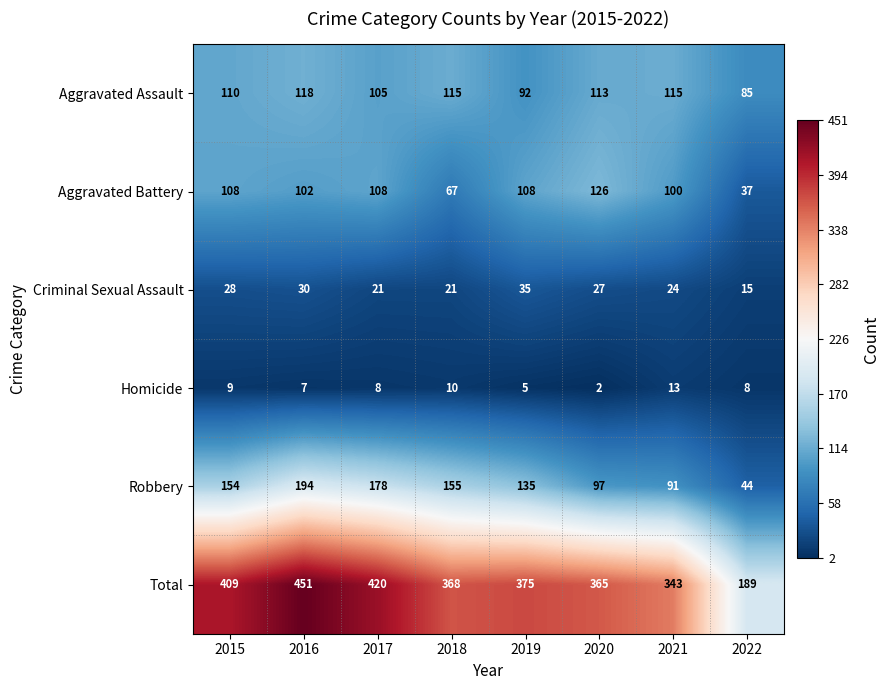

Rank the series by their maximum value, from lowest to highest.

Homicide, Criminal Sexual Assault, Aggravated Assault, Aggravated Battery, Robbery, Total